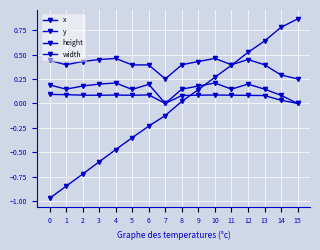

True or false: y has a value of 0.4 at 0.

True